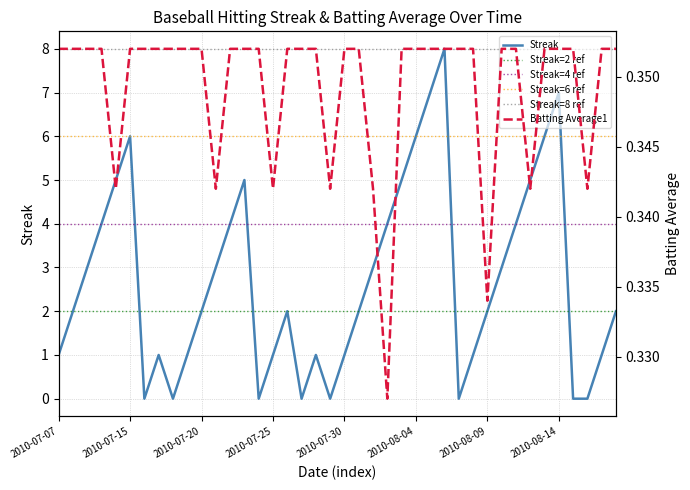

Reading right to left, transcribe all the data shown in this chart.

Streak: 2010-08-18=2.0	2010-08-17=1.0	2010-08-16=0.0	2010-08-15=0.0	2010-08-14=7.0	2010-08-13=6.0	2010-08-12=5.0	2010-08-11=4.0	2010-08-10=3.0	2010-08-09=2.0	2010-08-08=1.0	2010-08-07=0.0	2010-08-06=8.0	2010-08-05=7.0	2010-08-04=6.0	2010-08-03=5.0	2010-08-02=4.0	2010-08-01=3.0	2010-07-31=2.0	2010-07-30=1.0	2010-07-29=0.0	2010-07-28=1.0	2010-07-27=0.0	2010-07-26=2.0	2010-07-25=1.0	2010-07-24=0.0	2010-07-23=5.0	2010-07-22=4.0	2010-07-21=3.0	2010-07-20=2.0	2010-07-19=1.0	2010-07-18=0.0	2010-07-17=1.0	2010-07-16=0.0	2010-07-15=6.0	2010-07-11=5.0	2010-07-10=4.0	2010-07-09=3.0	2010-07-08=2.0	2010-07-07=1.0
Batting Average1: 2010-08-18=0.4	2010-08-17=0.4	2010-08-16=0.3	2010-08-15=0.4	2010-08-14=0.4	2010-08-13=0.4	2010-08-12=0.3	2010-08-11=0.4	2010-08-10=0.4	2010-08-09=0.3	2010-08-08=0.4	2010-08-07=0.4	2010-08-06=0.4	2010-08-05=0.4	2010-08-04=0.4	2010-08-03=0.4	2010-08-02=0.3	2010-08-01=0.3	2010-07-31=0.4	2010-07-30=0.4	2010-07-29=0.3	2010-07-28=0.4	2010-07-27=0.4	2010-07-26=0.4	2010-07-25=0.3	2010-07-24=0.4	2010-07-23=0.4	2010-07-22=0.4	2010-07-21=0.3	2010-07-20=0.4	2010-07-19=0.4	2010-07-18=0.4	2010-07-17=0.4	2010-07-16=0.4	2010-07-15=0.4	2010-07-11=0.3	2010-07-10=0.4	2010-07-09=0.4	2010-07-08=0.4	2010-07-07=0.4